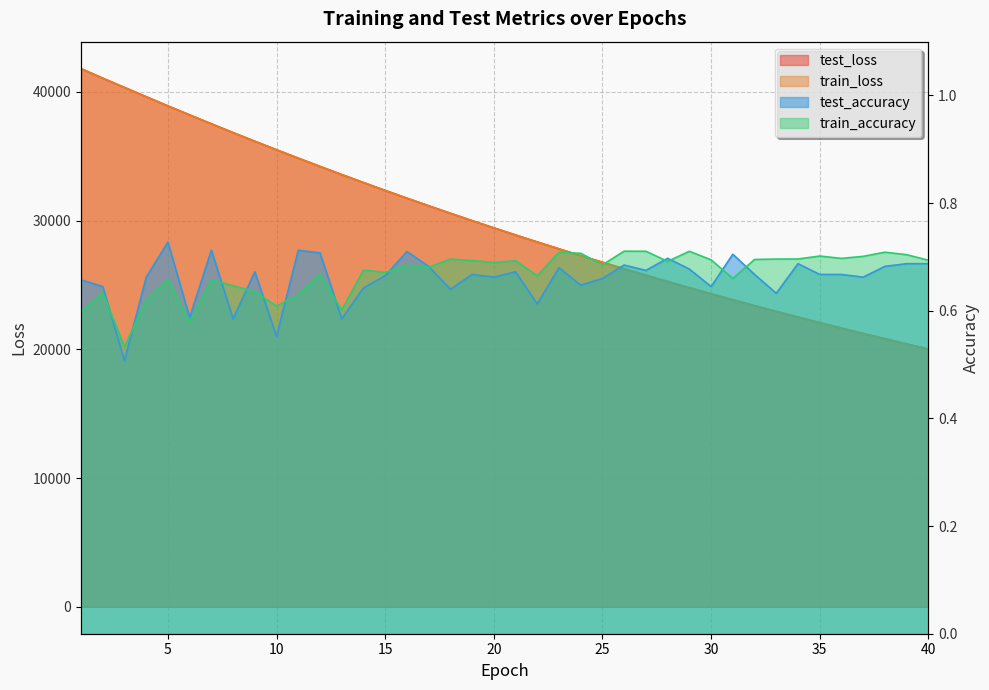

What is the value of the test_accuracy point at the 19th from the left?

0.7